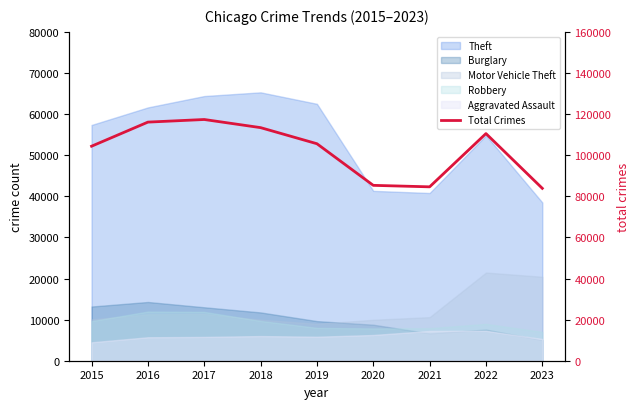

What is the change in value from 2015 to 2016?

+11725